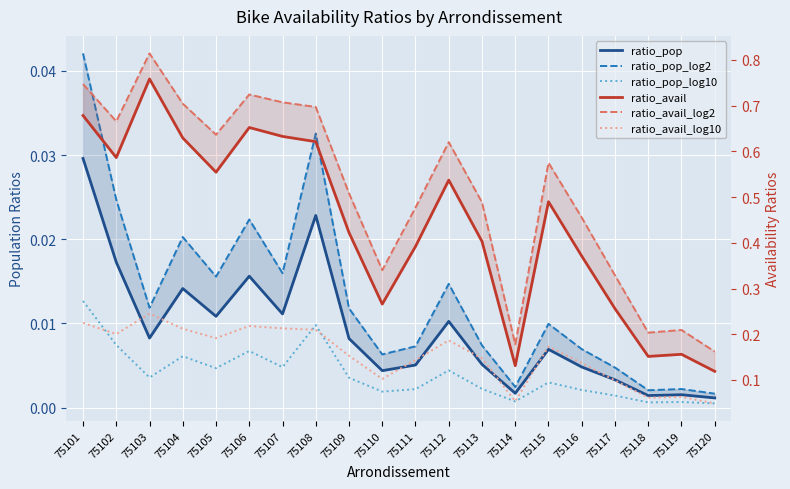

Is the value of ratio_pop_log2 at 75117 greater than the value of ratio_pop_log10 at 75112?

Yes